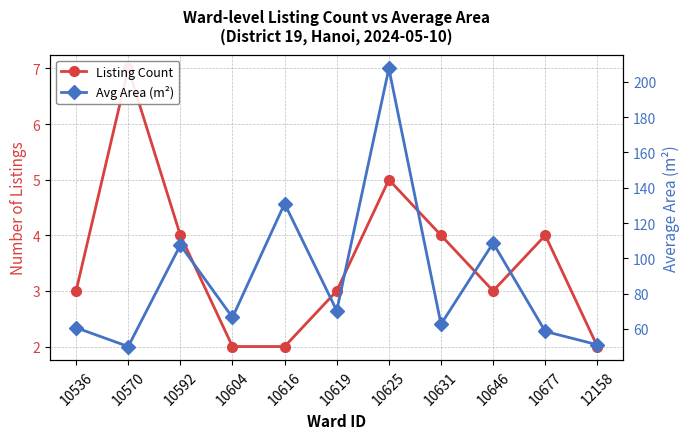

How many interior local peaks does the Listing Count series have?

3